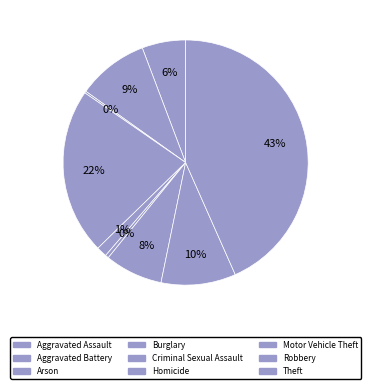

Is there a majority slice in this chart?

No